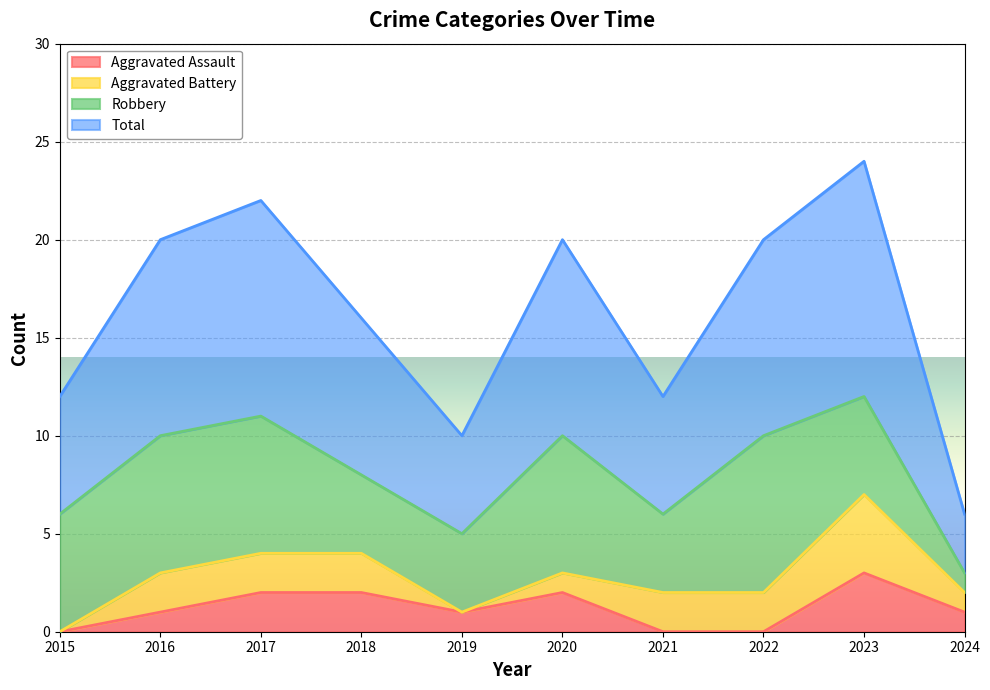

Is it true that Aggravated Assault equals 2 at 2018?

True